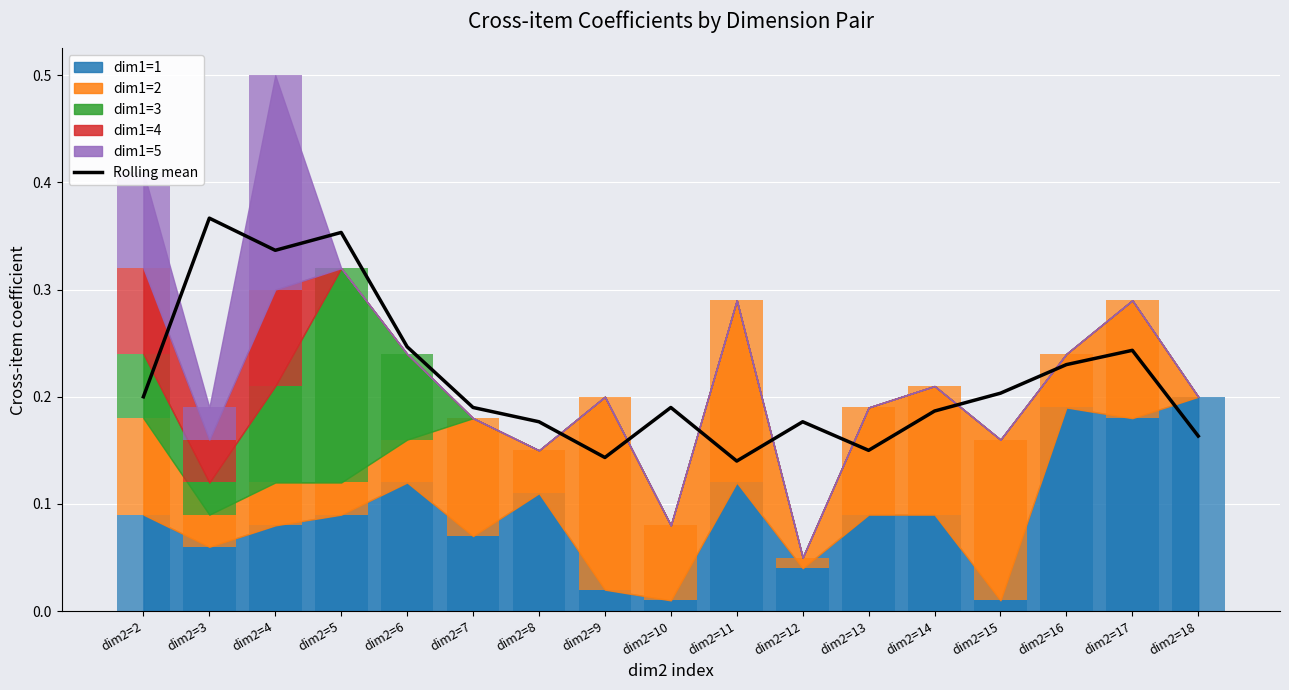

How many bars are there in total?

17